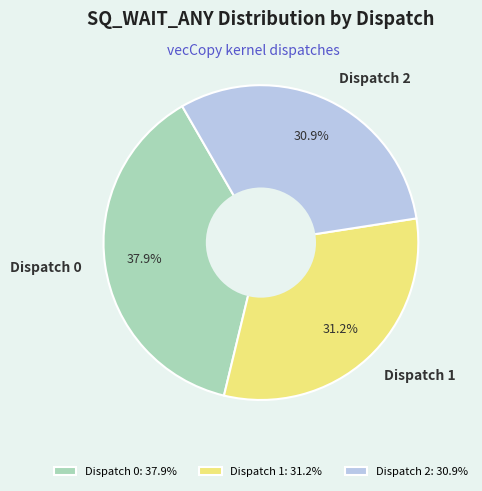

Do Dispatch 0 and Dispatch 2 together represent more than half of the pie?

Yes